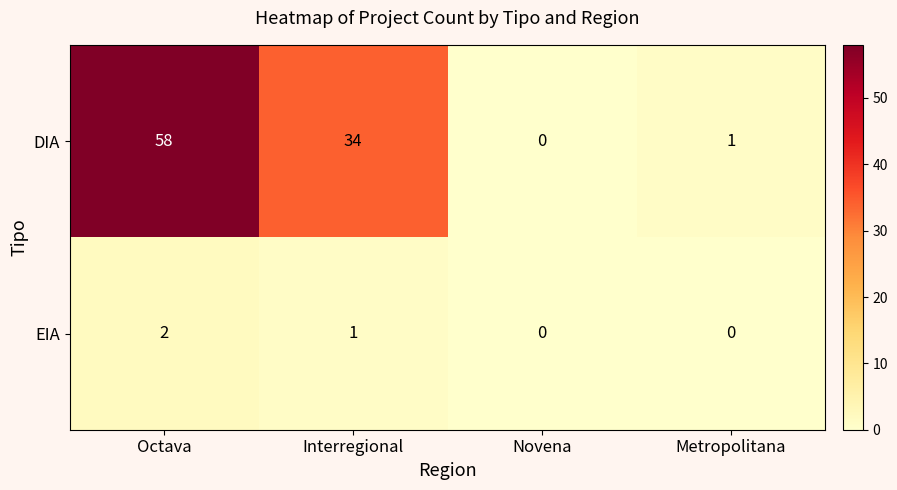

Reading left to right, transcribe all the data shown in this chart.

DIA: 58	34	0	1
EIA: 2	1	0	0